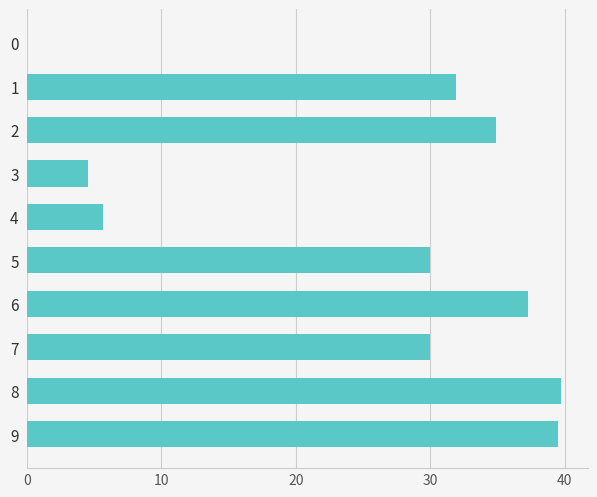

How many distinct data groups are displayed?

1